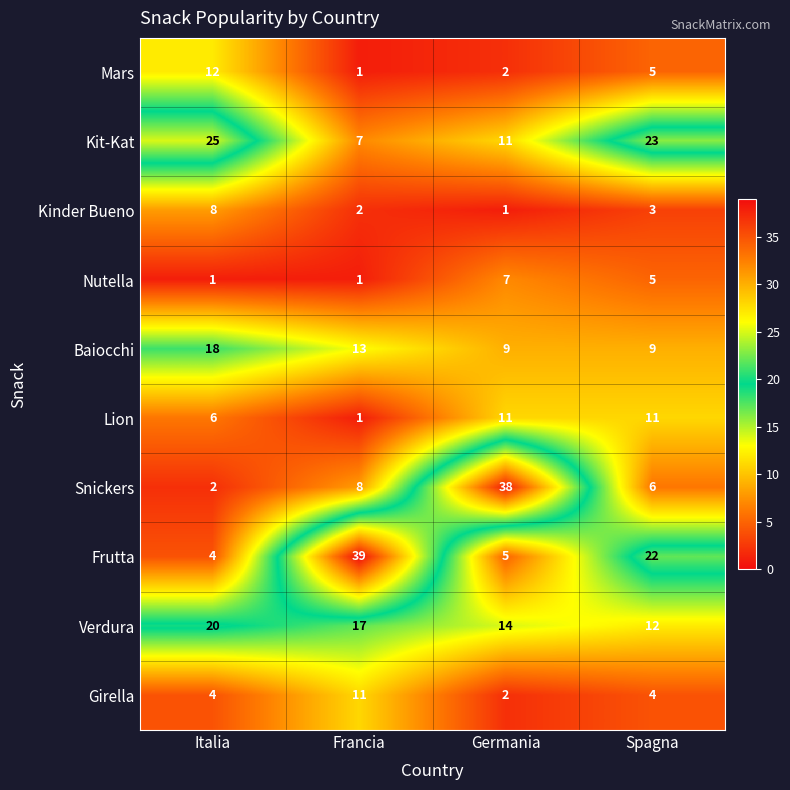

How many Kit-Kat values are between 11 and 25?

3